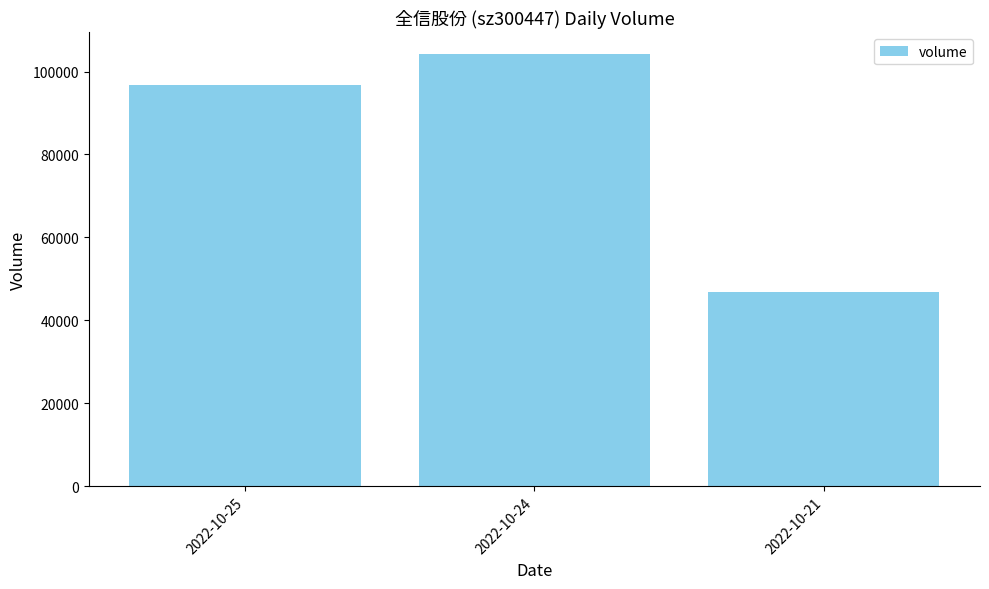

What is the change in value from 2022-10-25 to 2022-10-24?

+7484